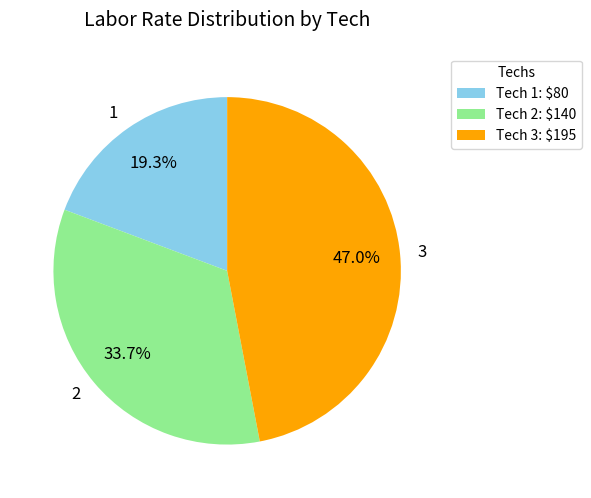

Is 2 the majority of the pie?

No